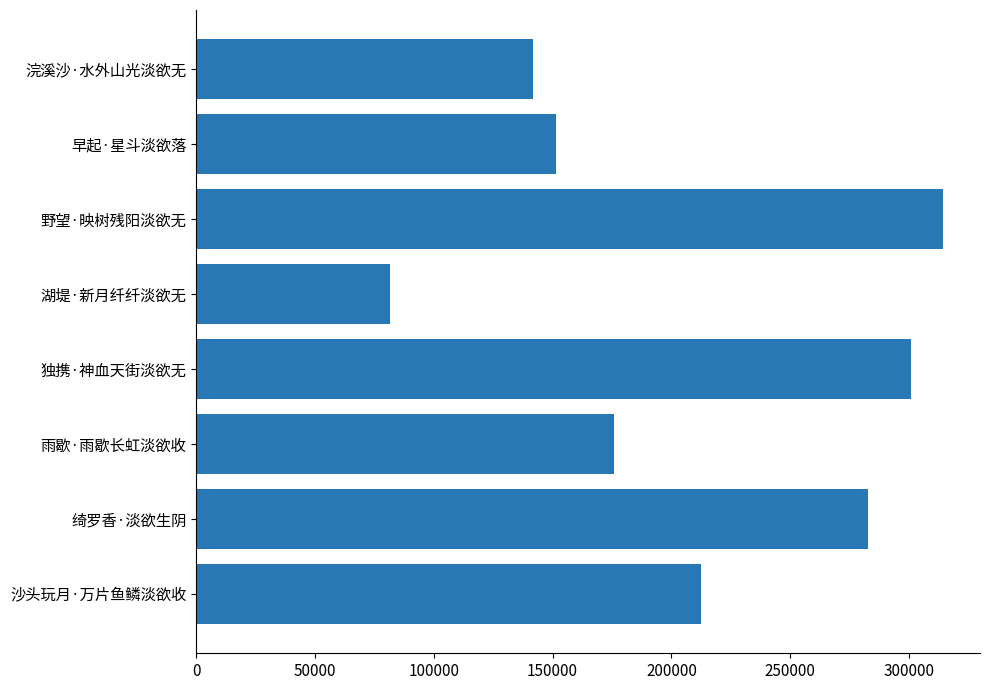

What is the change in value from 独携·神血天街淡欲无 to 野望·映树残阳淡欲无?

+13165